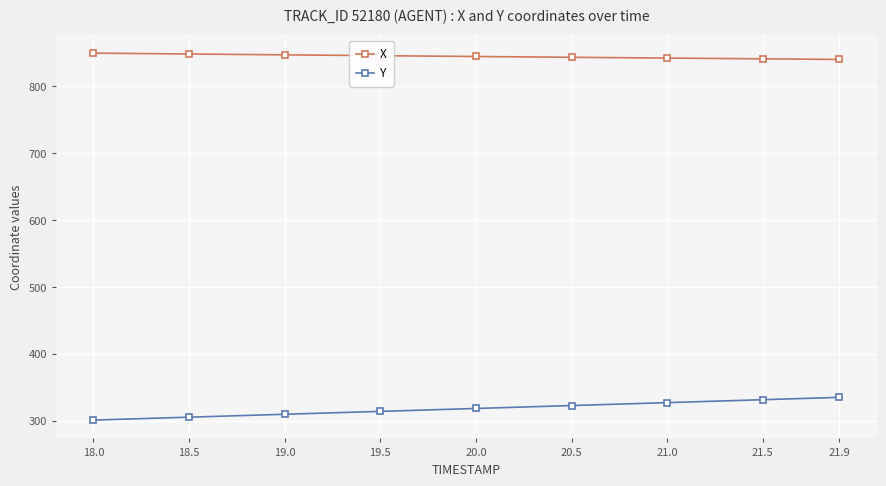

At which label does Y first exceed 318?

20.0